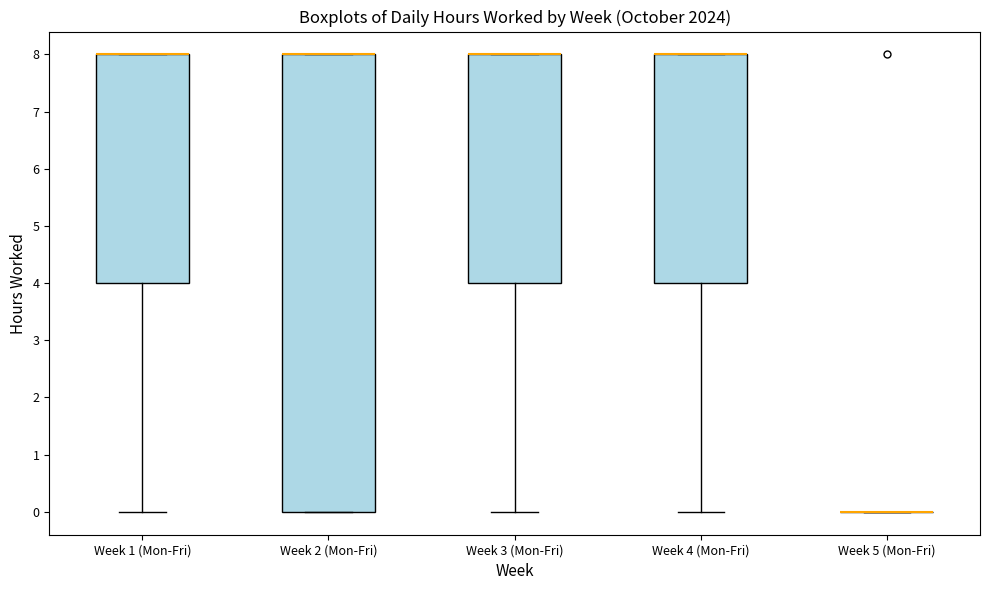

Where is the lower edge of the box for Week 2 (Mon-Fri) on the y-axis? The values are not printed on the chart, so give them approximately, as read against the axis.

0